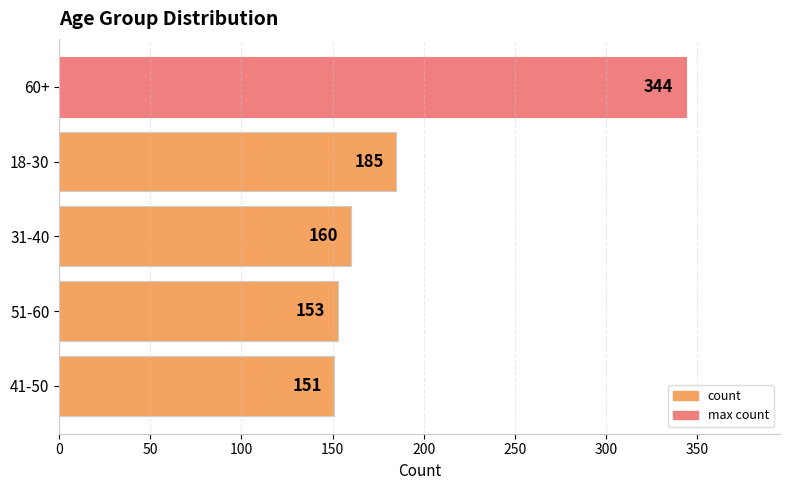

Reading top to bottom, extract all data points from this chart.

60+=344	18-30=185	31-40=160	51-60=153	41-50=151